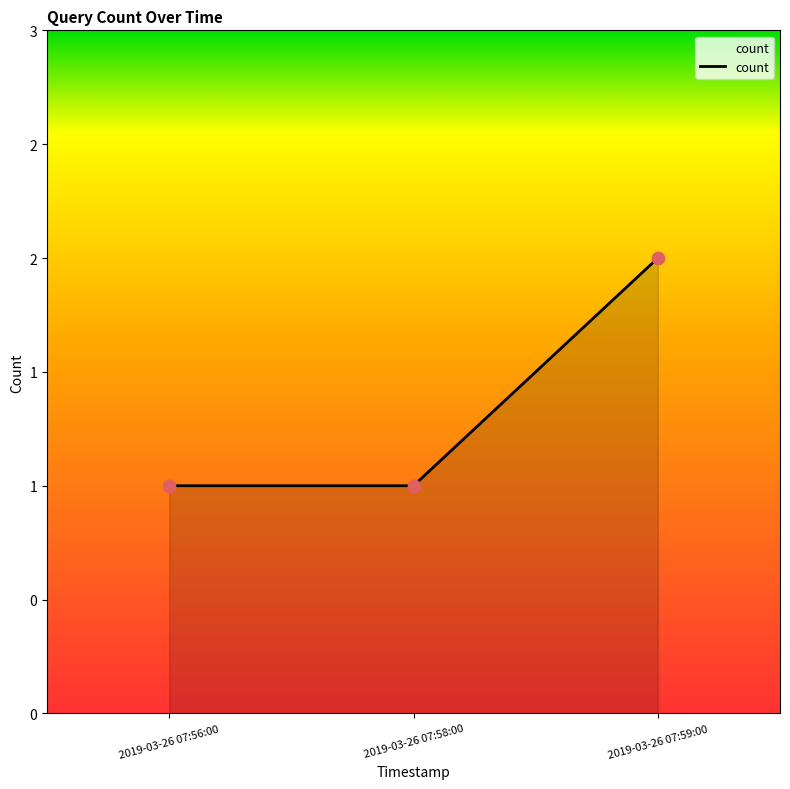

What is the ratio of the value at 2019-03-26 07:58:00 to the value at 2019-03-26 07:59:00?

0.5